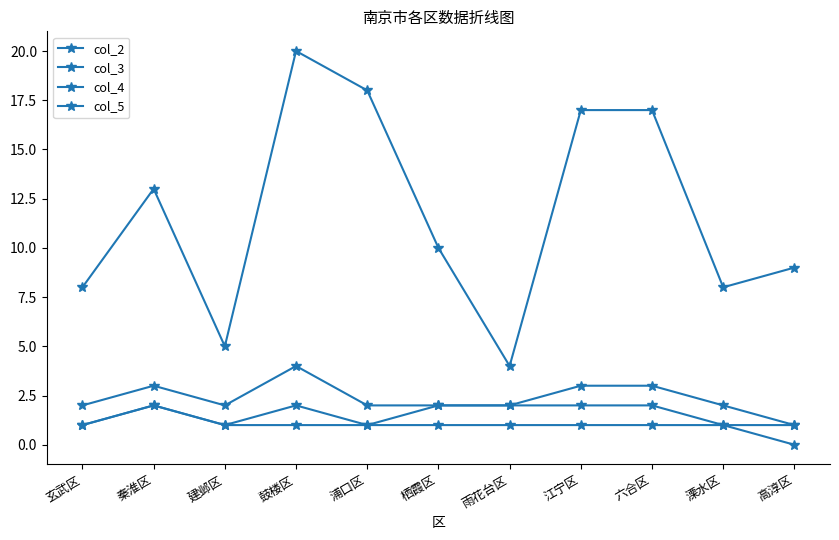

Which series changed the most between 栖霞区 and 高淳区?

col_2